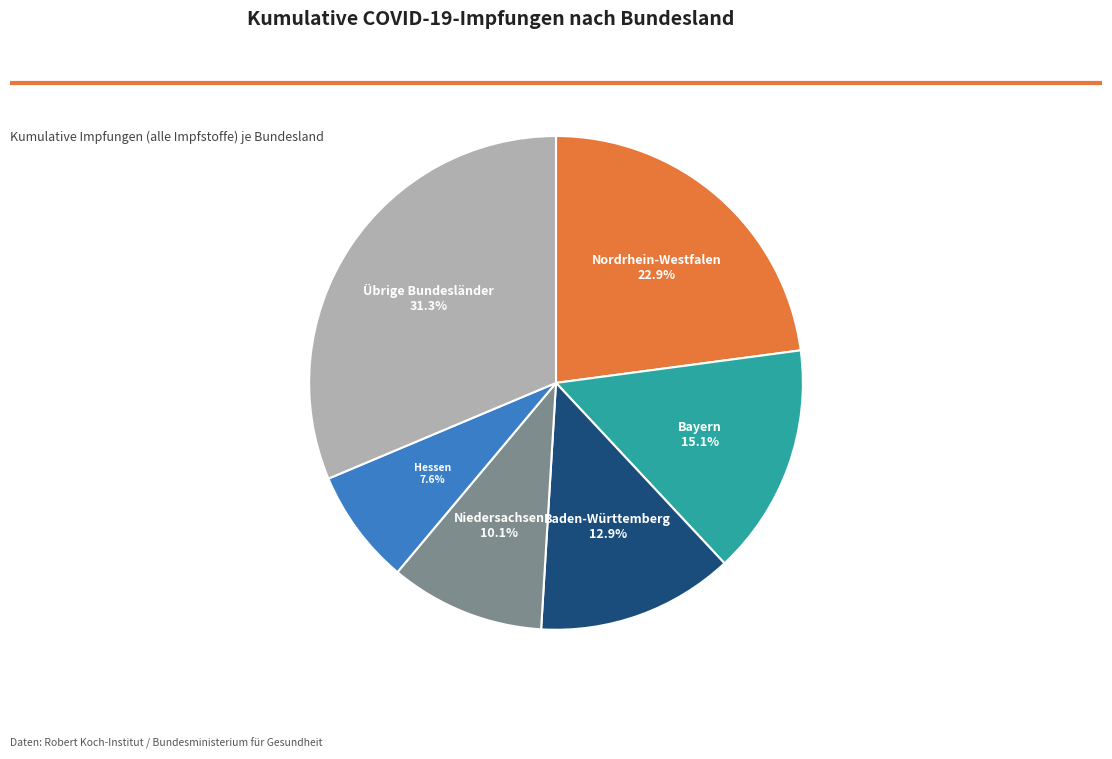

What percentage is NOT represented by Nordrhein-Westfalen?

77.1%